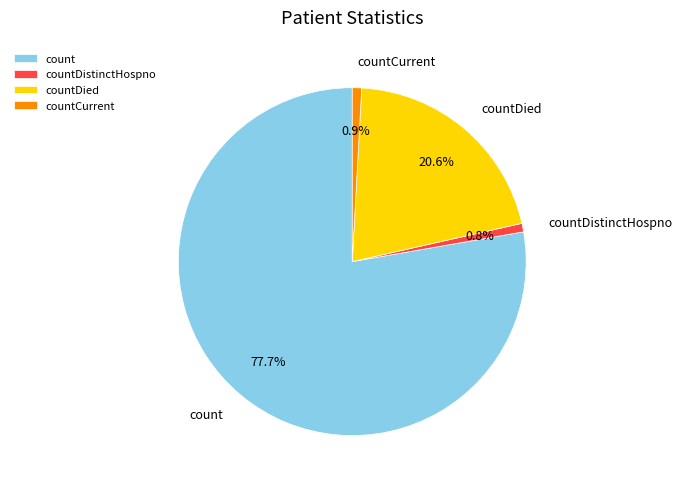

To the nearest percent, what percentage of the pie is count?

78%